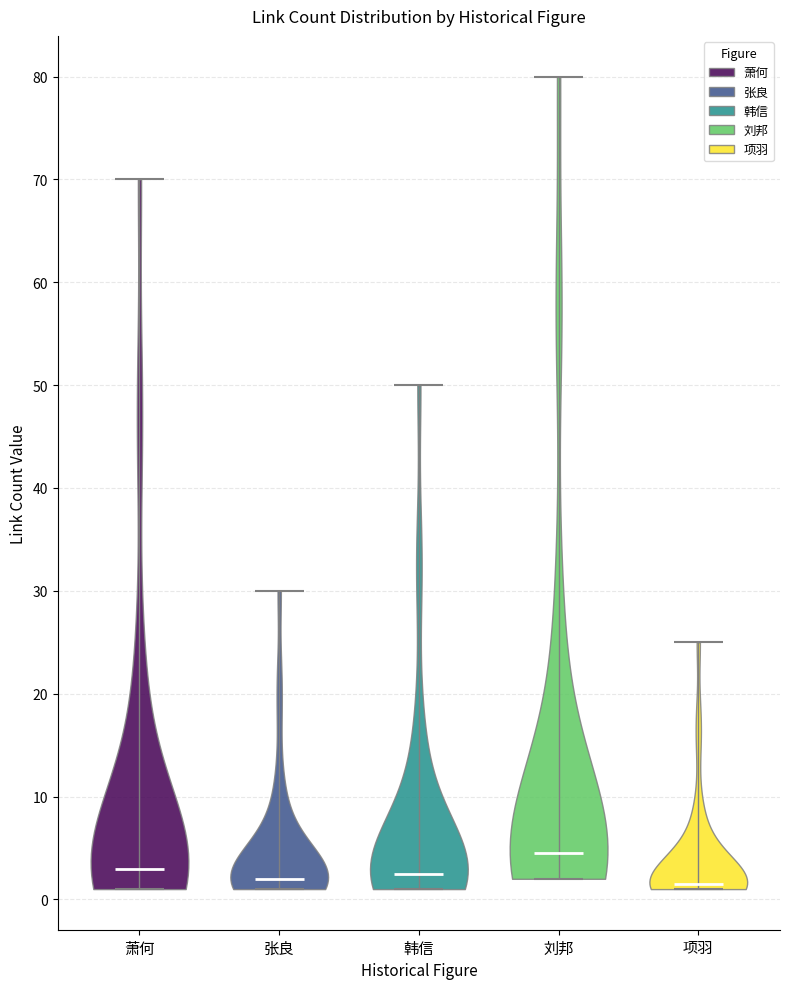

What is the lowest point the violin for 刘邦 reaches on the y-axis? The values are not printed on the chart, so give them approximately, as read against the axis.

2